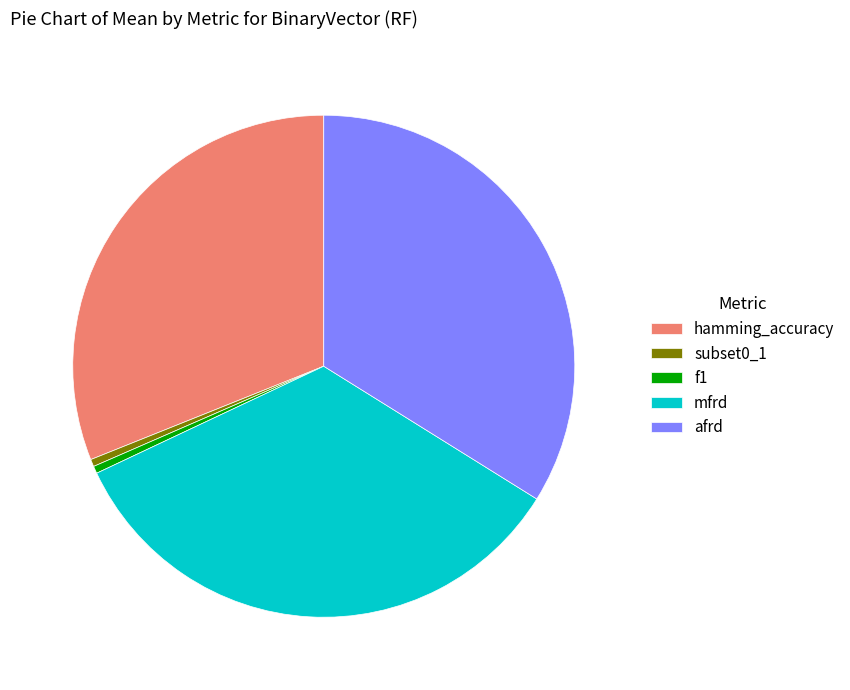

Is there any slice that represents more than half of the pie?

No